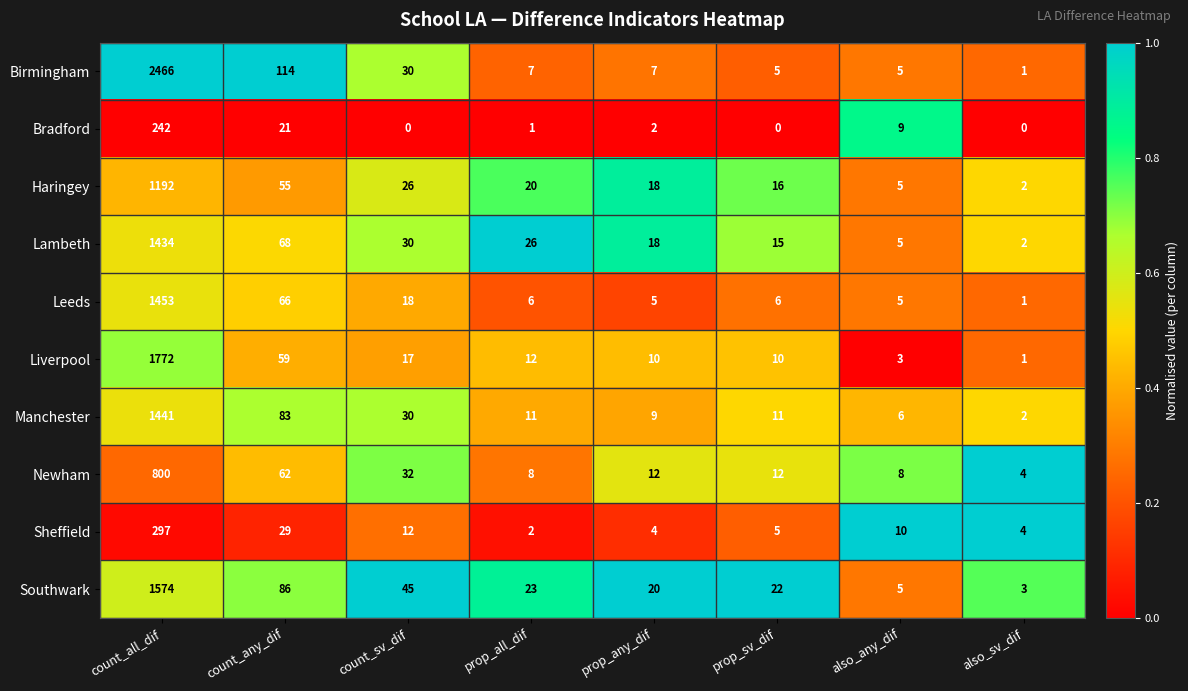

Is the value of Sheffield at prop_sv_dif greater than the value of Bradford at also_any_dif?

No